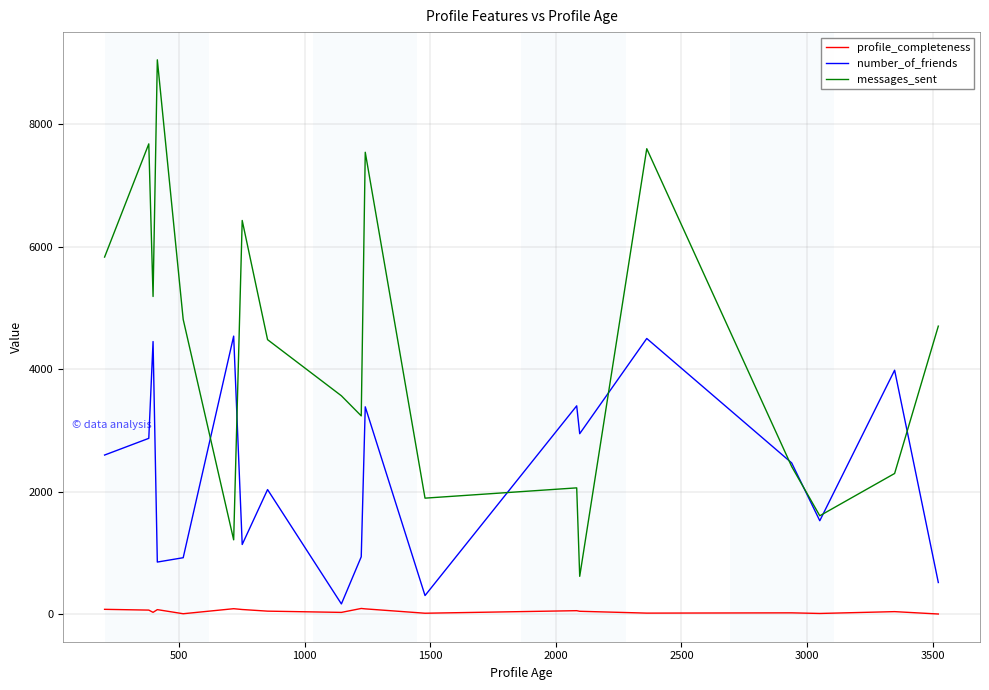

True or false: messages_sent and profile_completeness intersect in this chart.

False